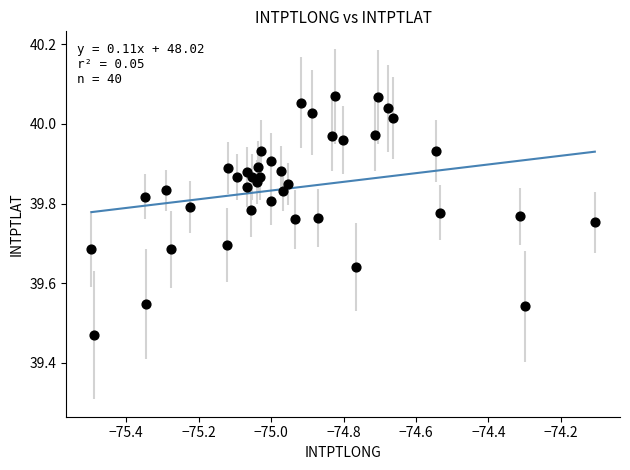

What is the range of Y values (max minus min)?

0.6